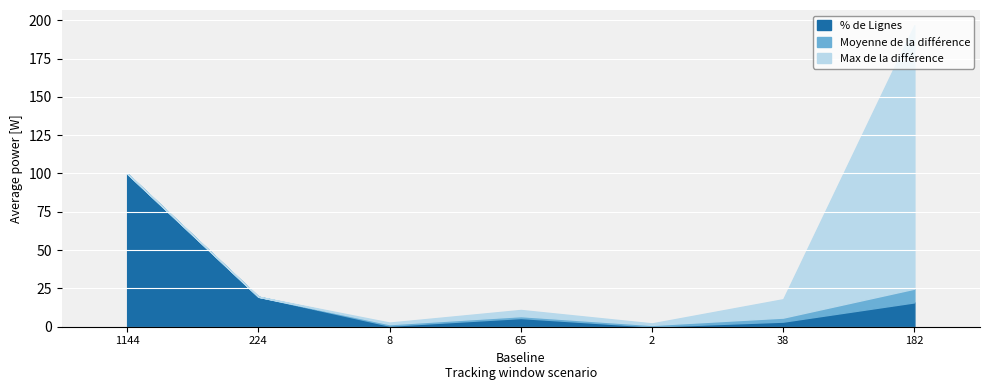

What is the total value across all series at 1144?

100.0